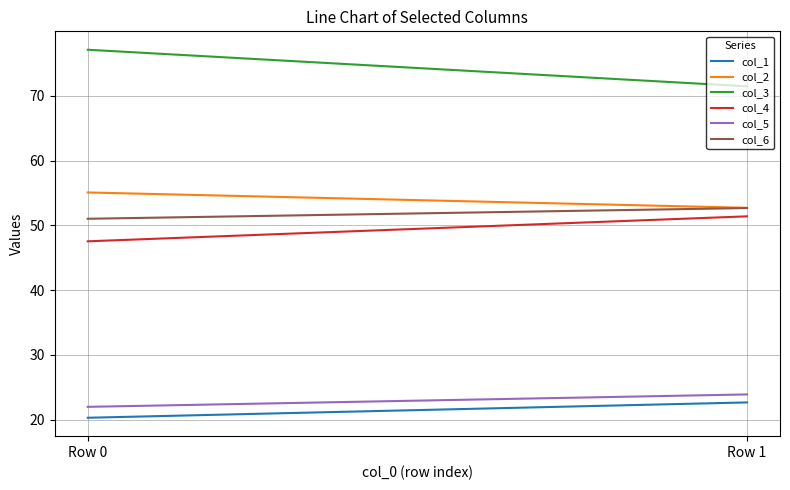

List the labels in order of col_4 value, largest first.

Row 1, Row 0